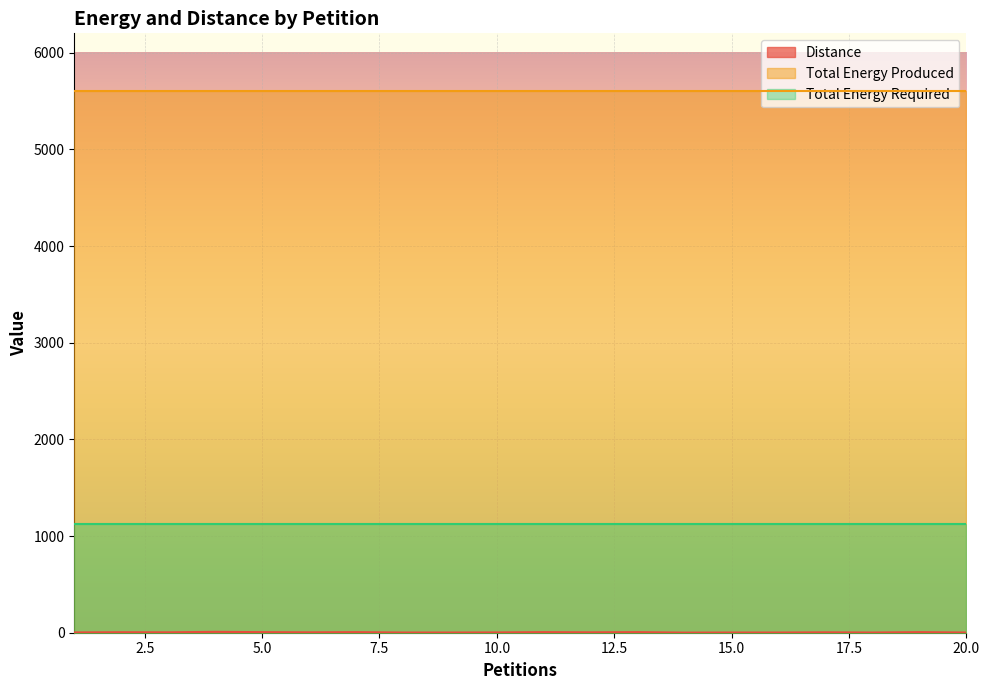

Where does the Distance series first go above 4?

2